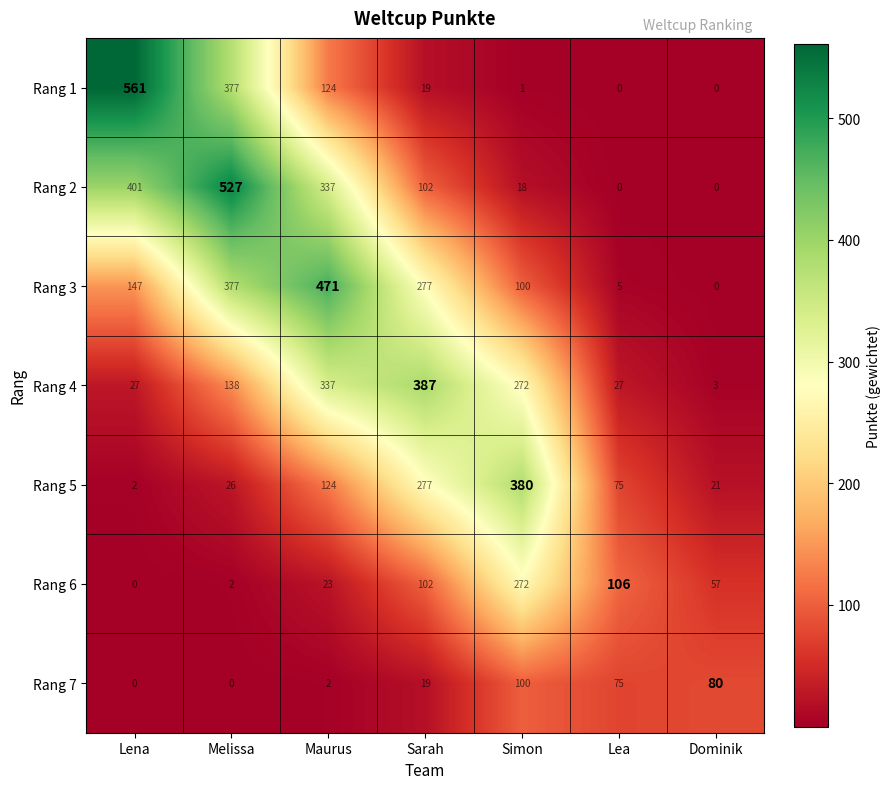

What is the spread (max minus min) of values at Simon?

379